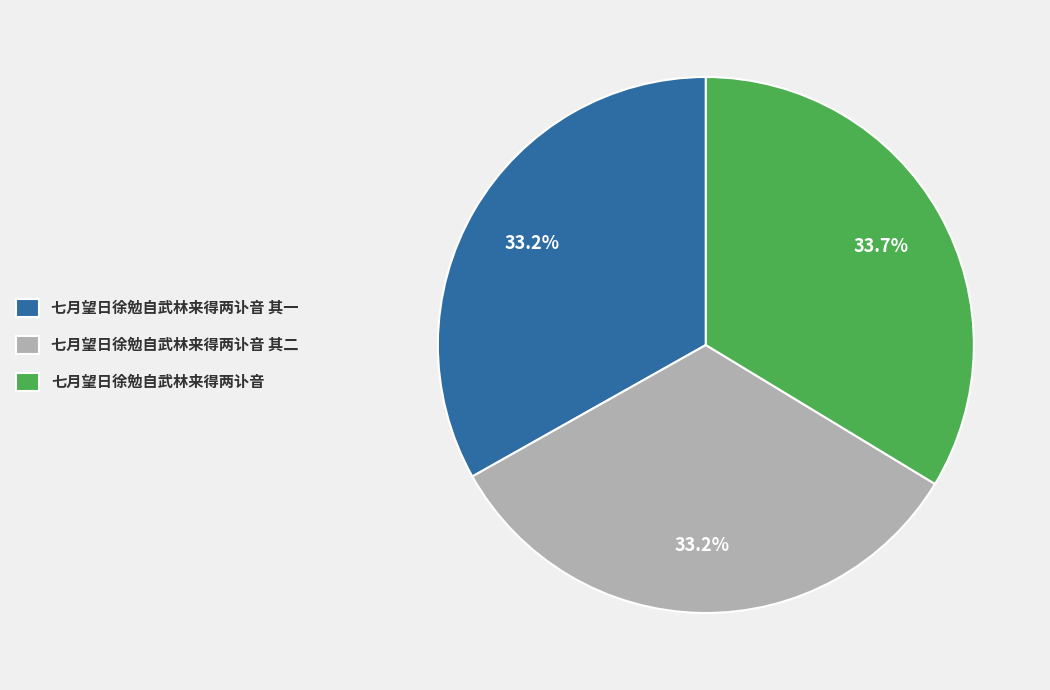

Is there a majority slice in this chart?

No